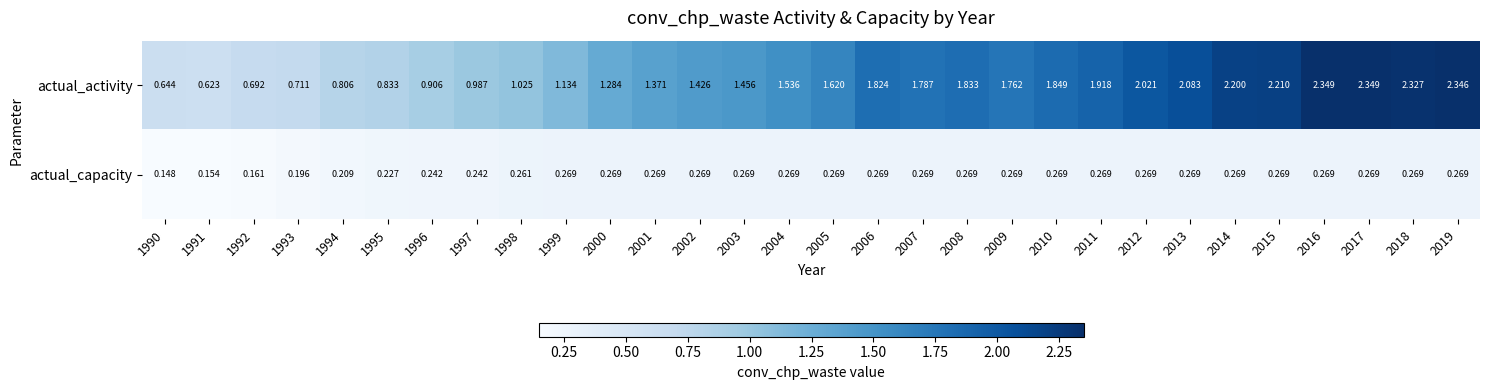

Is the value of actual_activity at 2004 greater than the value of actual_capacity at 2003?

Yes